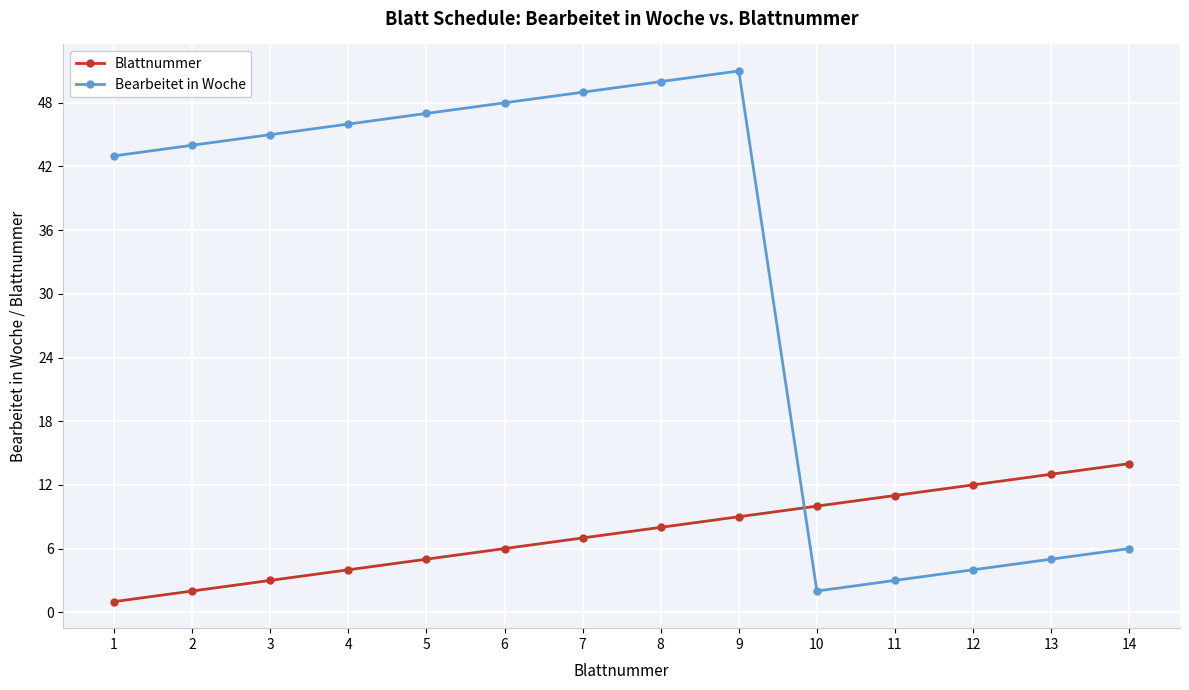

The value of Blattnummer at 8 is 11. True or false?

False